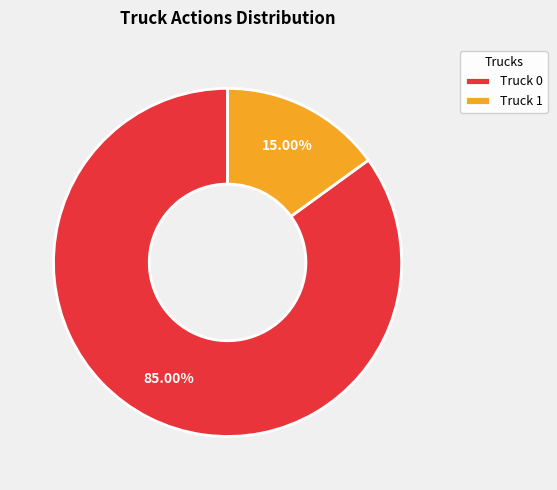

Is it true that Truck 0 is 92% of the pie?

False